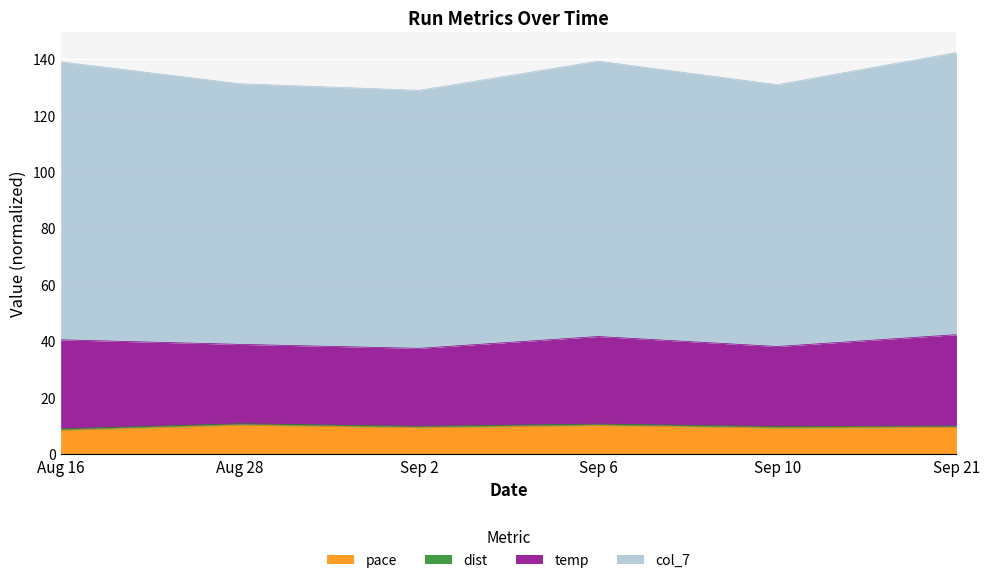

True or false: pace has more than 2 interior local peaks.

False